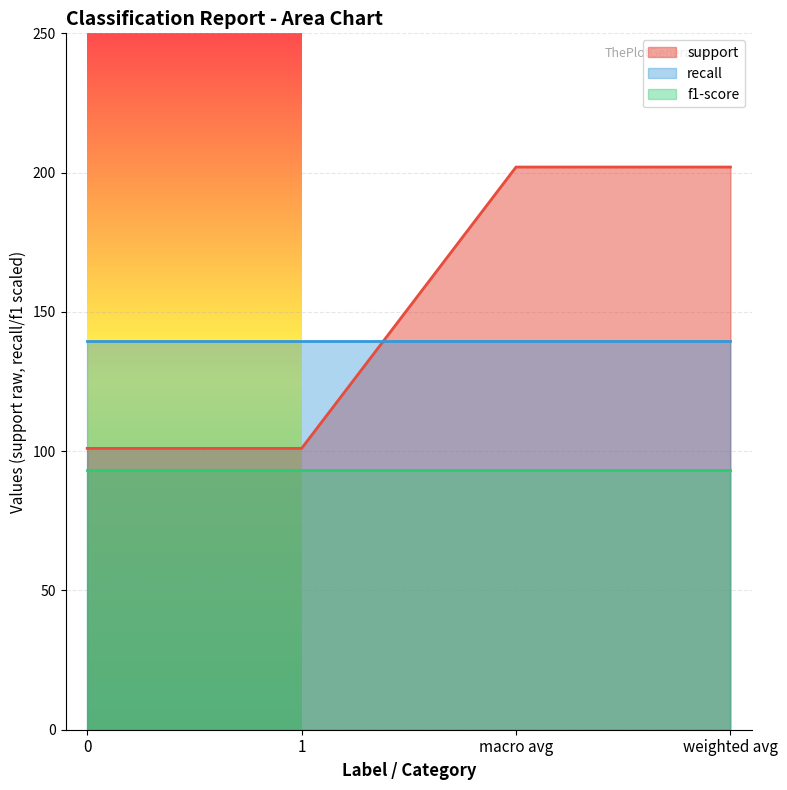

Which has a higher value, 1 or weighted avg?

weighted avg